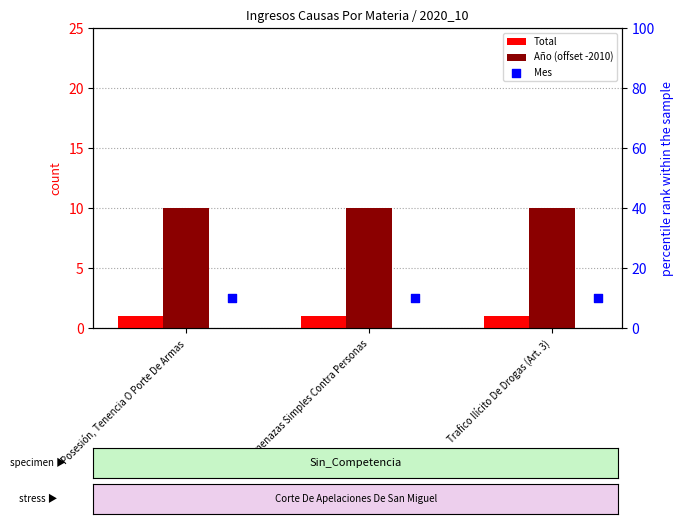

Is the value of Total at Amenazas Simples Contra Personas greater than the value of Año (offset -2010) at Amenazas Simples Contra Personas?

No